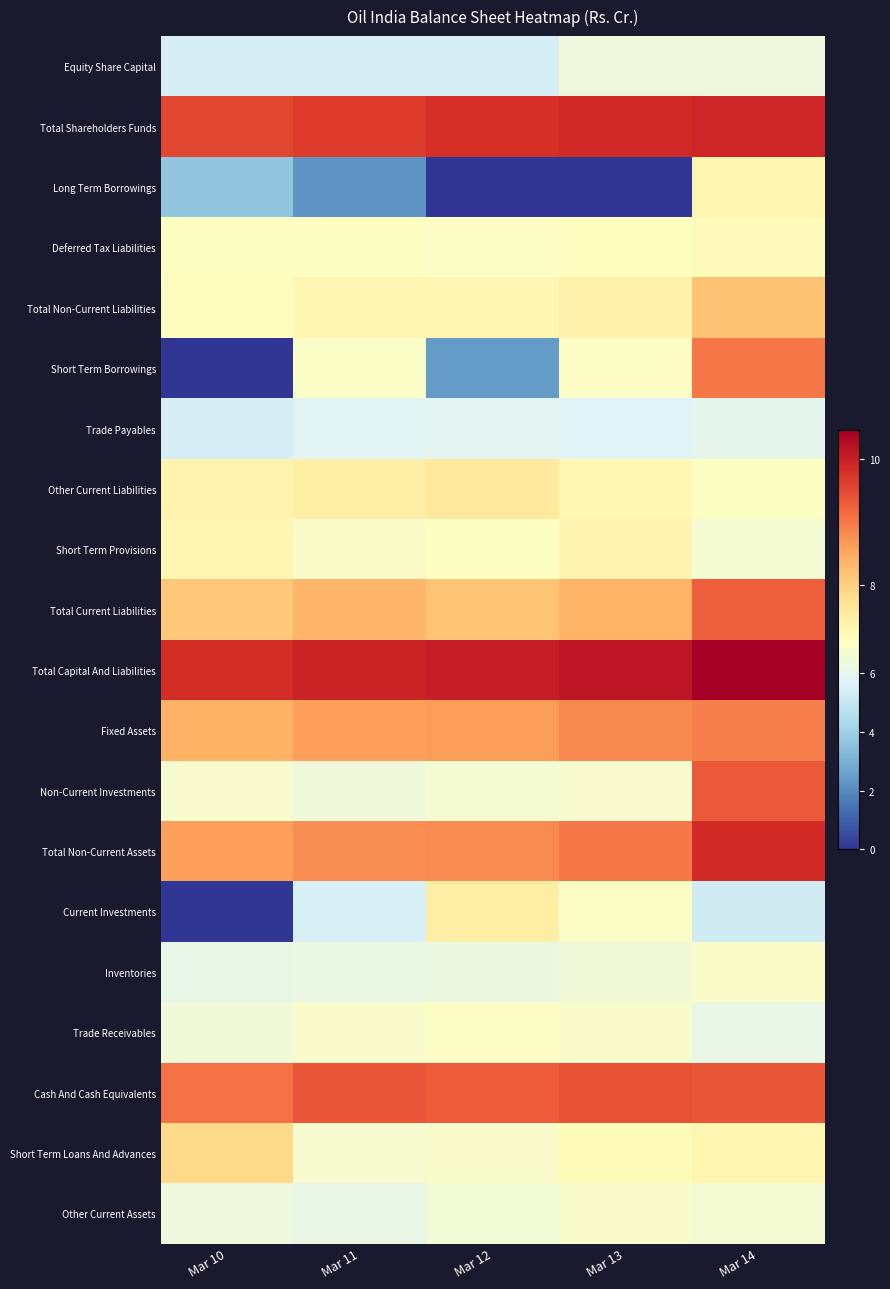

What is the total value across all series at Mar 12?

138.2